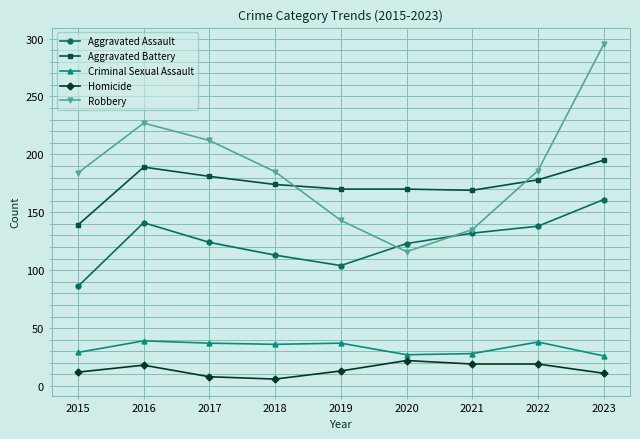

What is the value of the Criminal Sexual Assault point at the 8th from the left?

38